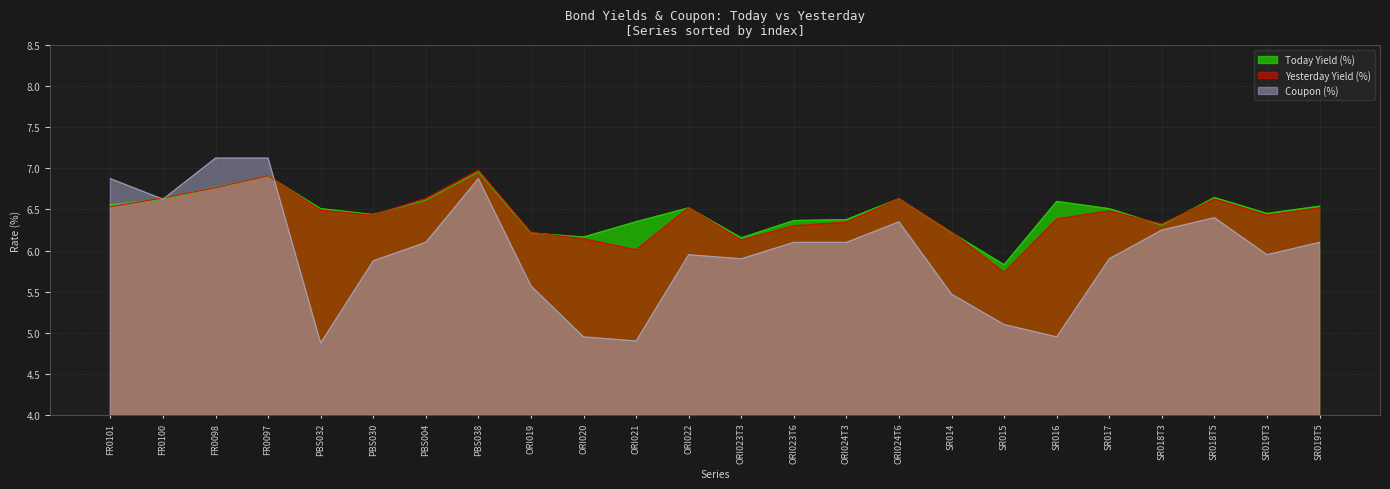

How many lines are shown in the chart?

3